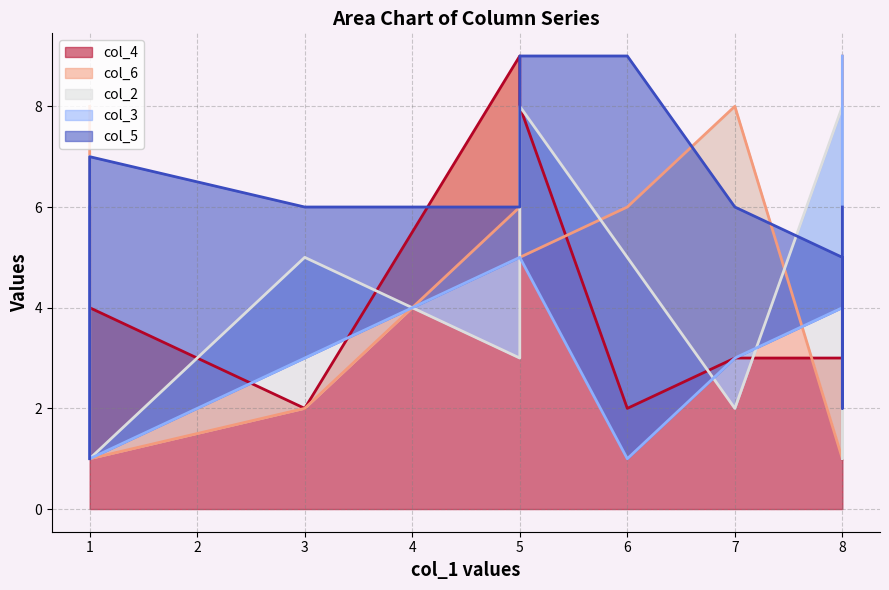

Which label corresponds to the largest value in the chart?

5